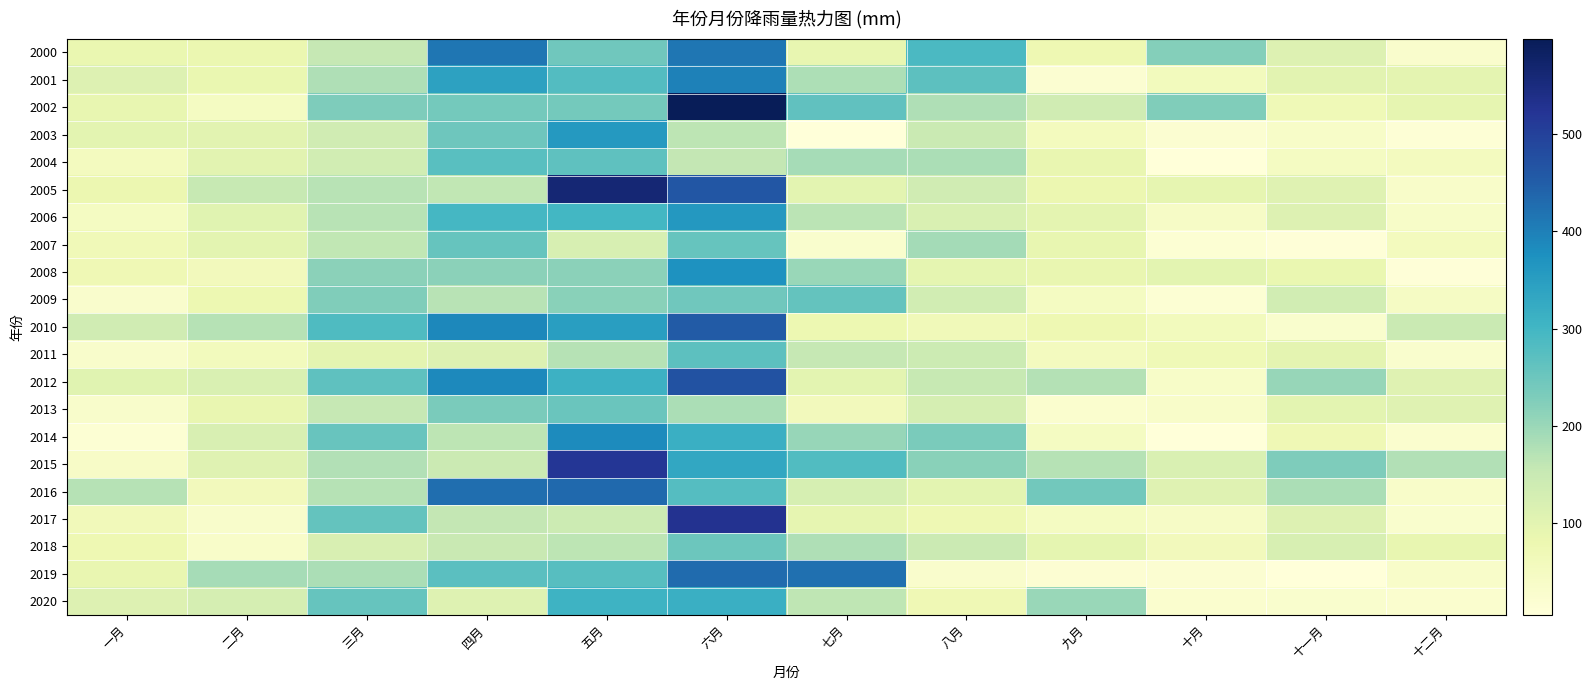

At which category is the sum across all series the highest?

六月